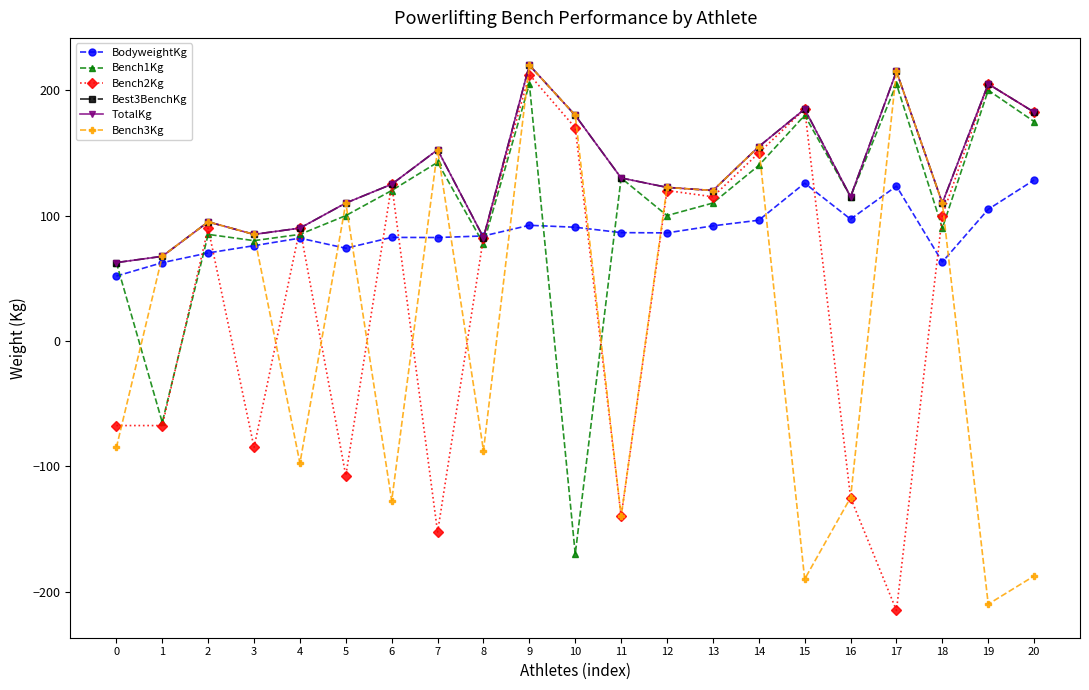

Between 2 and 10, which series saw the biggest shift?

Bench1Kg